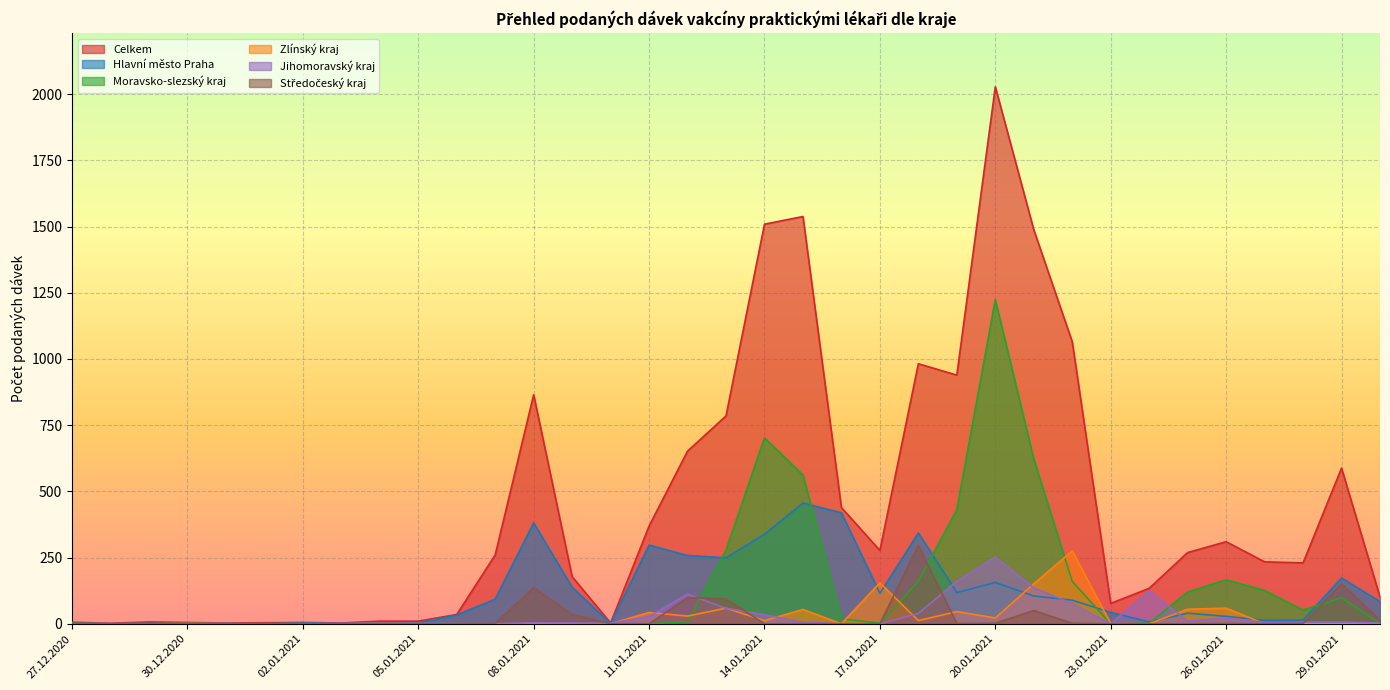

How many lines are shown in the chart?

6